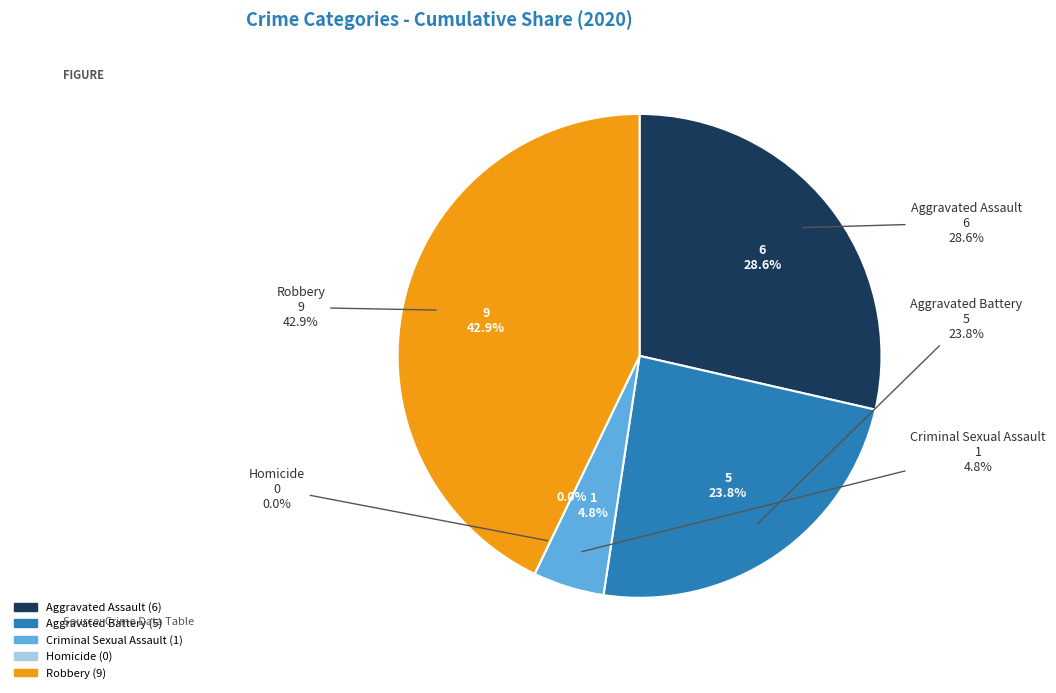

How many slices are in this pie chart?

5